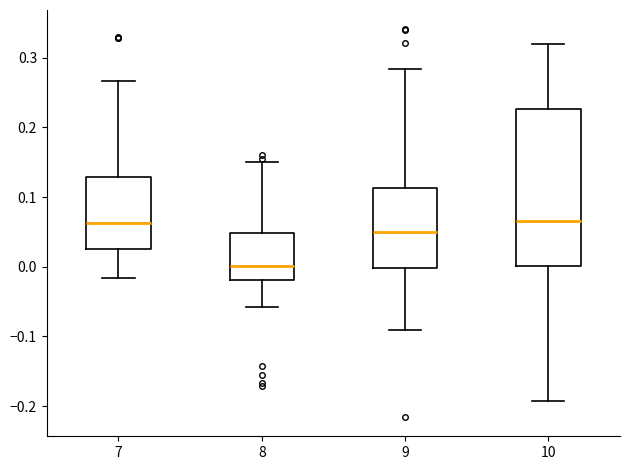

Where does the upper whisker of the box at x = 9 end on the y-axis? The values are not printed on the chart, so give them approximately, as read against the axis.

0.28